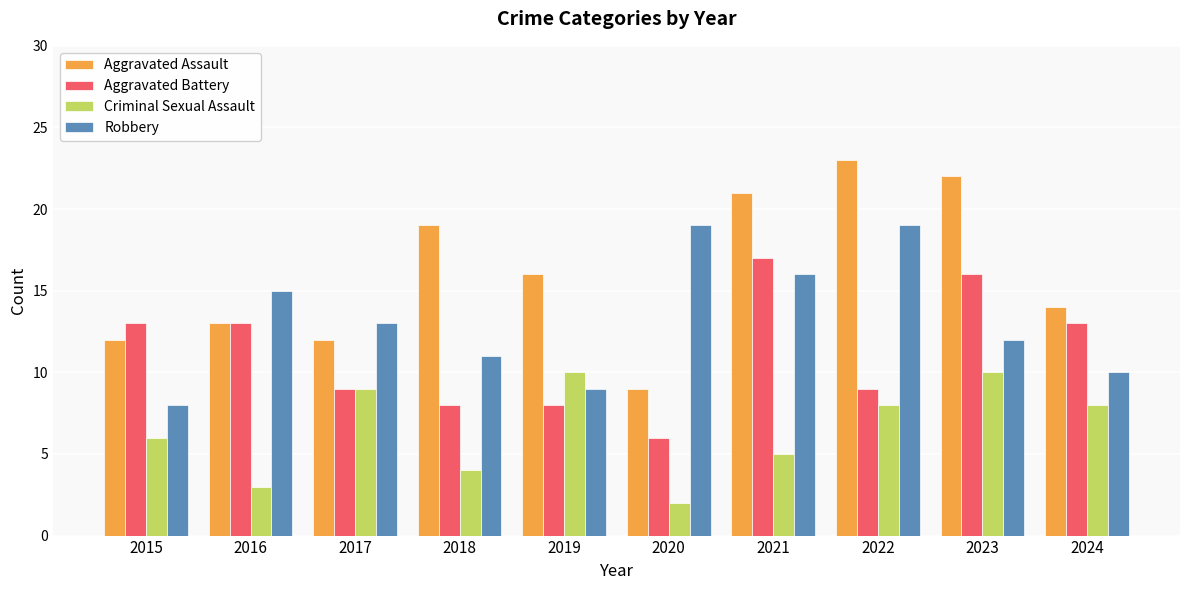

What is the difference between the second highest and second lowest values in the Criminal Sexual Assault series?

7